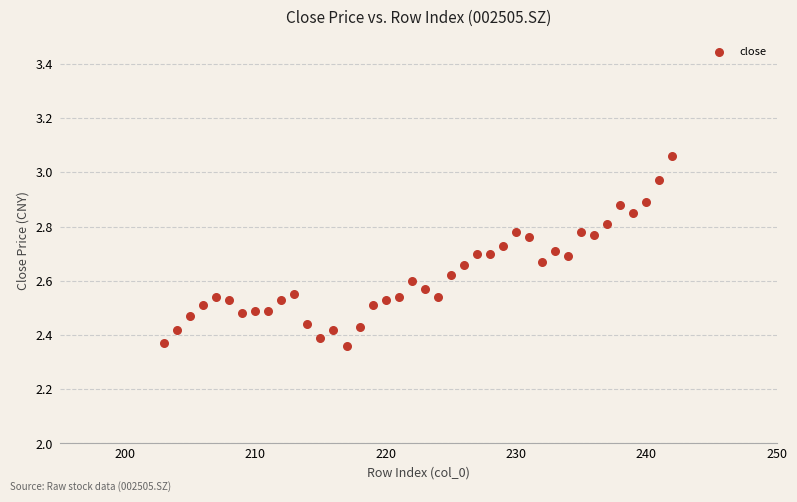

What is the range of X values (max minus min)?

39.0